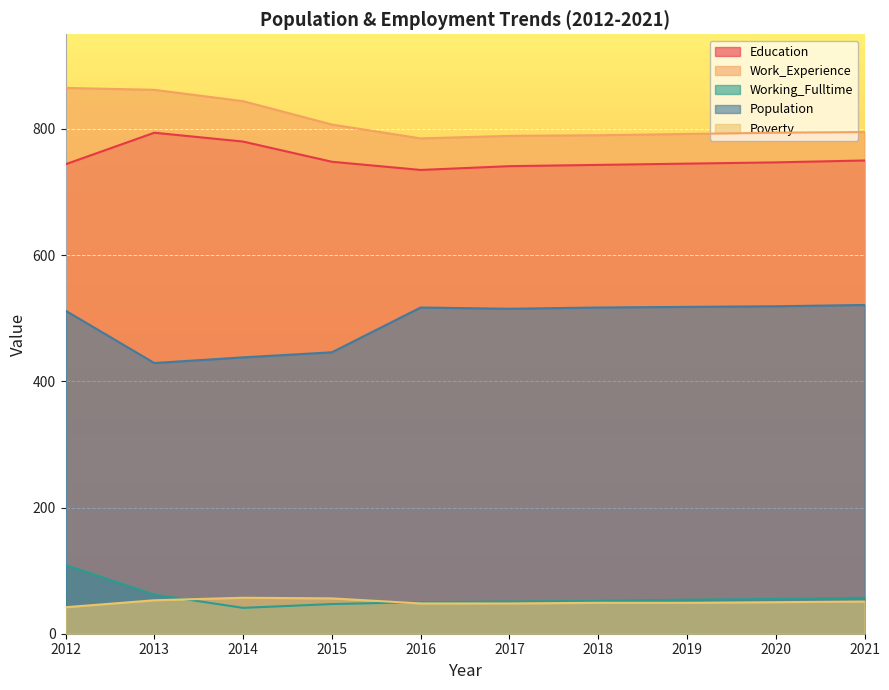

Reading right to left, transcribe all the data shown in this chart.

Education: 2021=750	2020=747	2019=745	2018=743	2017=741	2016=735	2015=748	2014=780	2013=794	2012=744
Work_Experience: 2021=795	2020=794	2019=792	2018=790	2017=789	2016=785	2015=807	2014=844	2013=862	2012=865
Working_Fulltime: 2021=57	2020=55	2019=54	2018=52	2017=51	2016=50	2015=47	2014=41	2013=62	2012=109
Population: 2021=521	2020=519	2019=518	2018=517	2017=515	2016=517	2015=446	2014=438	2013=429	2012=512
Poverty: 2021=51	2020=50	2019=49	2018=49	2017=48	2016=48	2015=56	2014=57	2013=53	2012=42